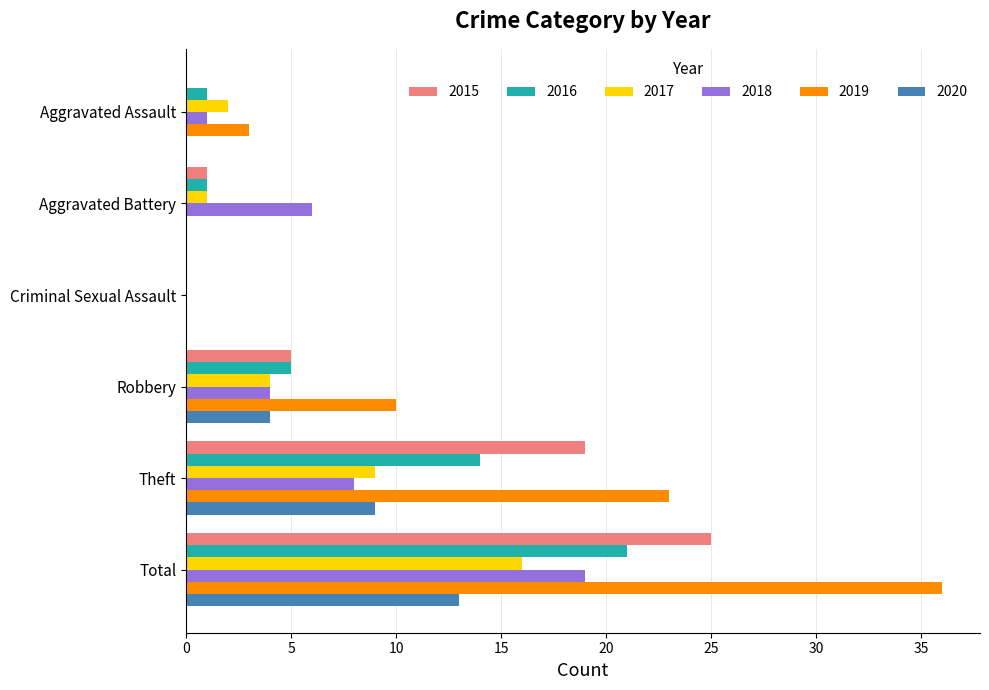

What is the sum of the 2018 values at Total and Aggravated Assault?

20